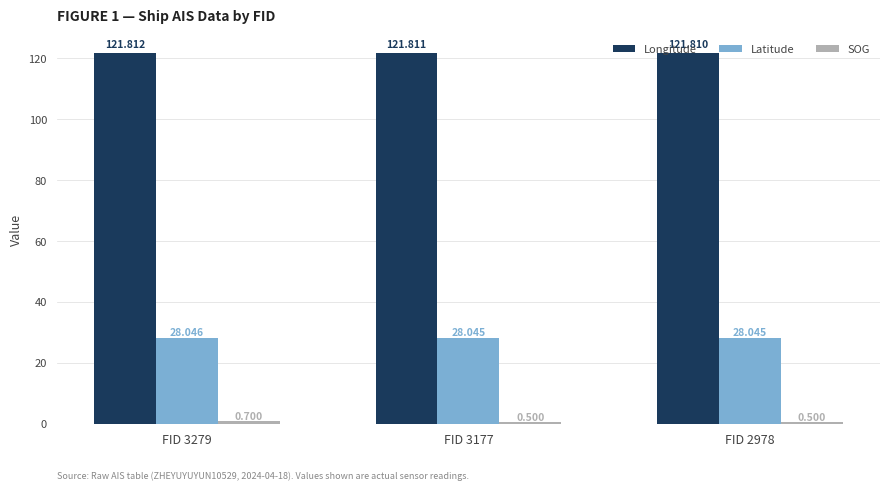

Is the value of Latitude at FID 2978 greater than the value of Longitude at FID 2978?

No